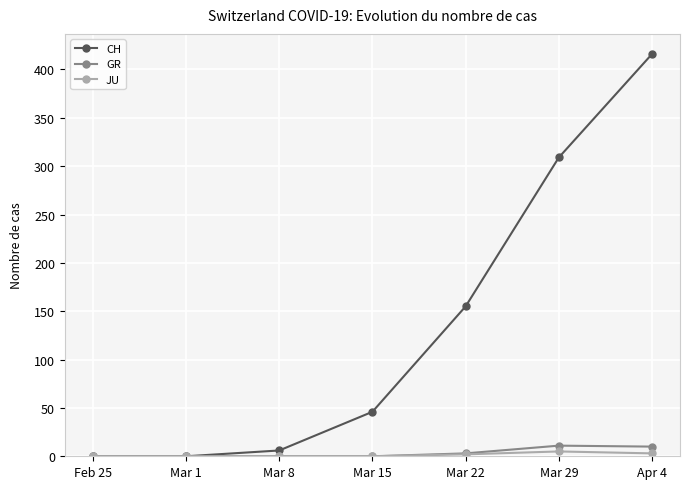

What is the label of the 6th point from the left?

Mar 29